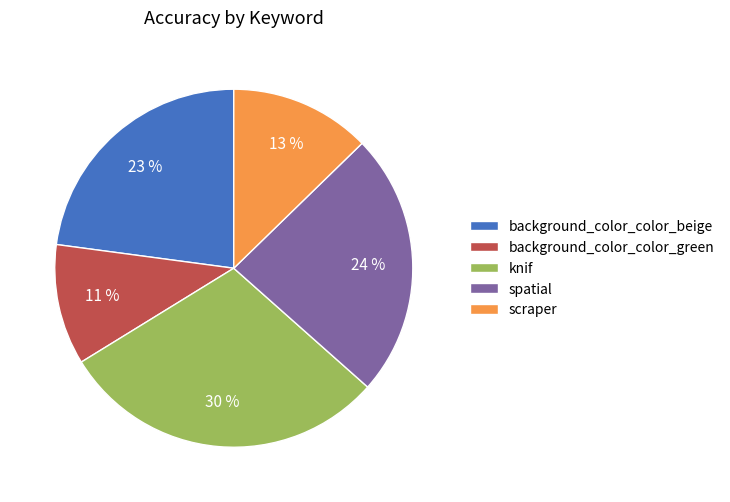

Which category has the smallest portion of the pie?

background_color_color_green